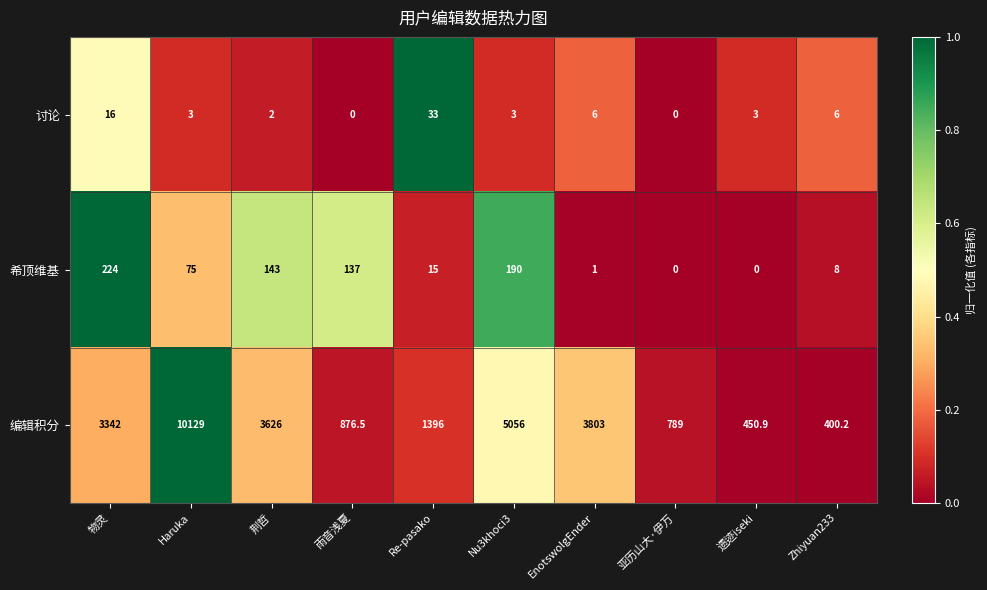

How many data points does each series have?

10